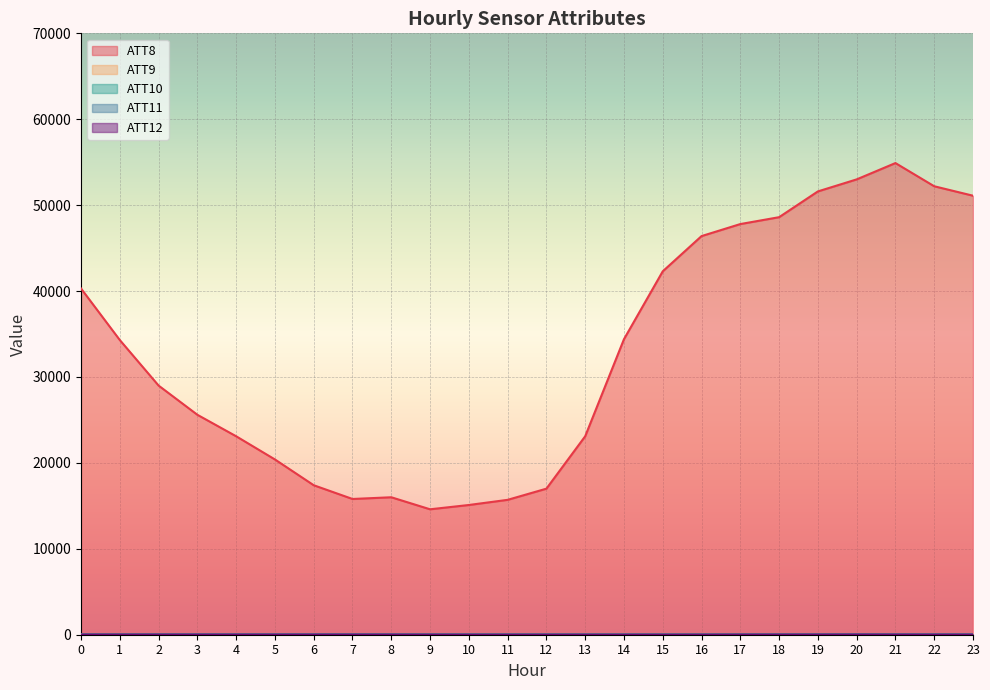

At how many categories does at least one series exceed 54568?

1